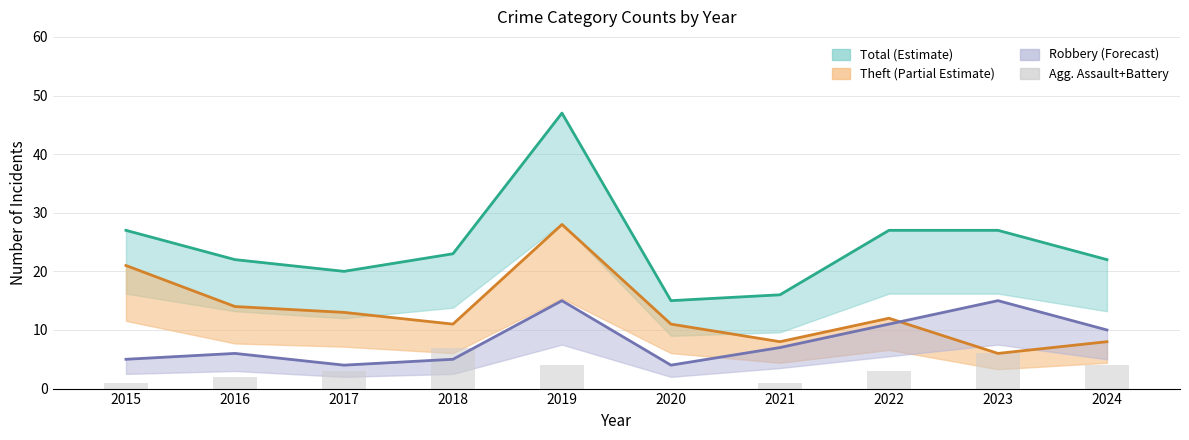

Which has a higher value, 2024 or 2017?

2024